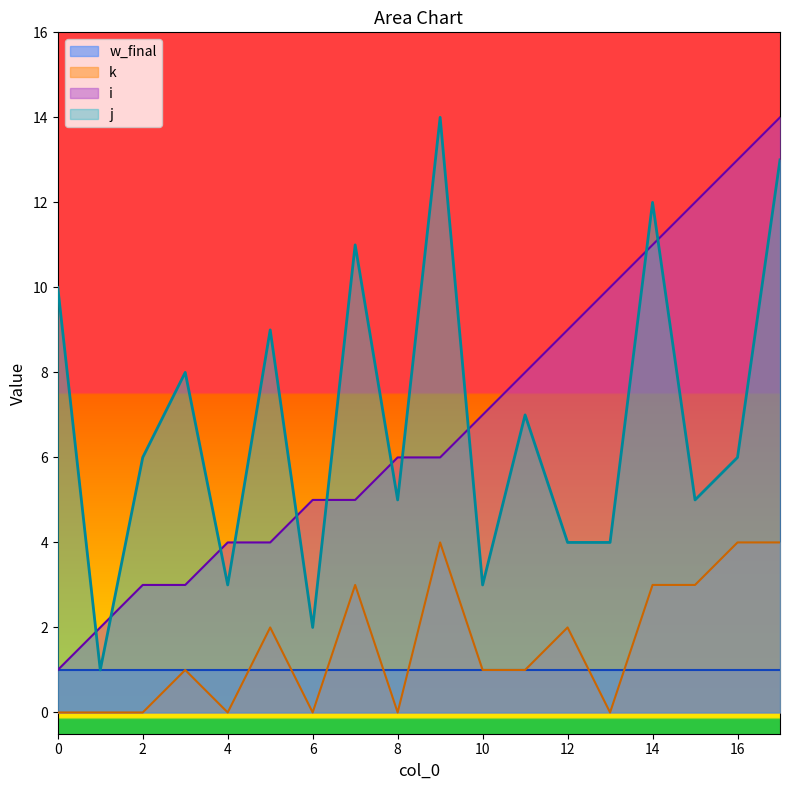

Which series changed the most between 2 and 16?

i